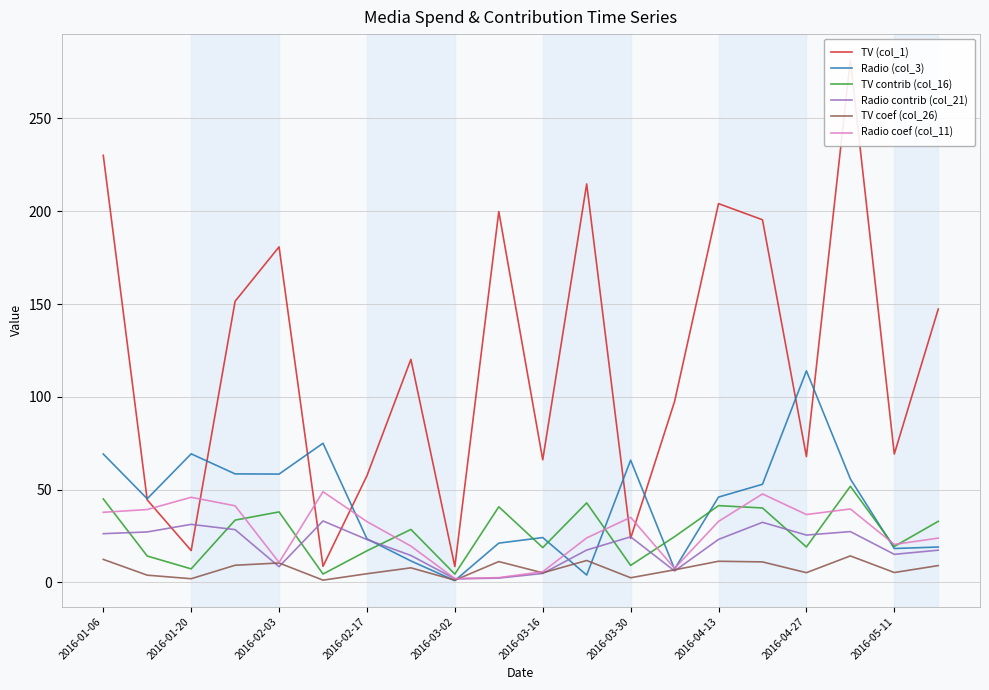

At which category does Radio coef (col_11) reach its first local peak?

2016-01-20